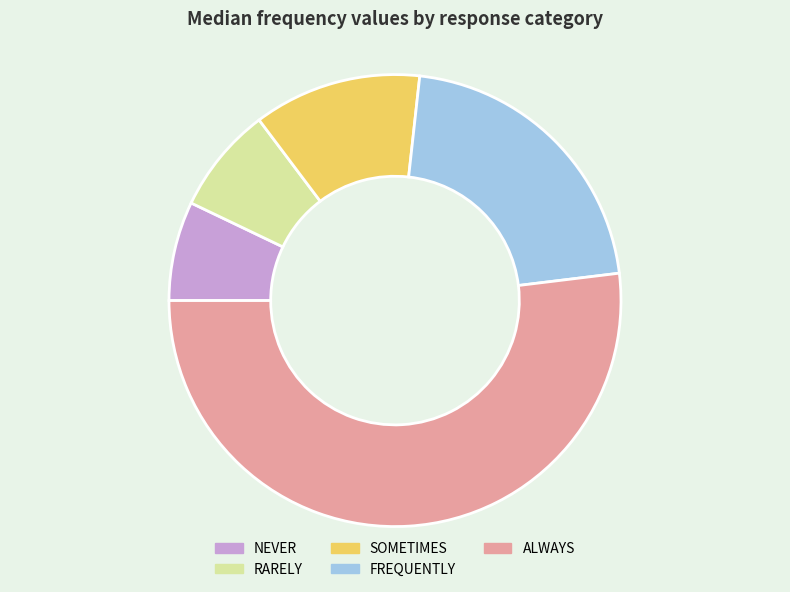

What is the largest slice in the pie chart?

ALWAYS